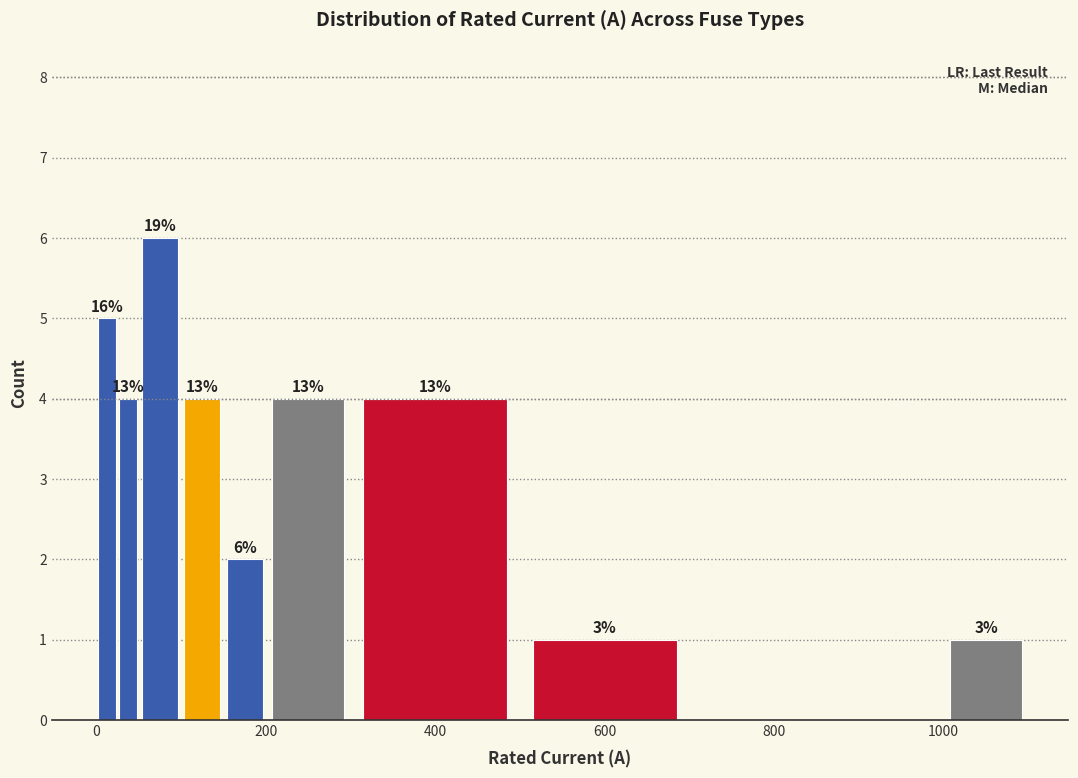

Around what value on the x-axis is the tallest bar? Give the approximate position of its centre, as read against the axis.

80